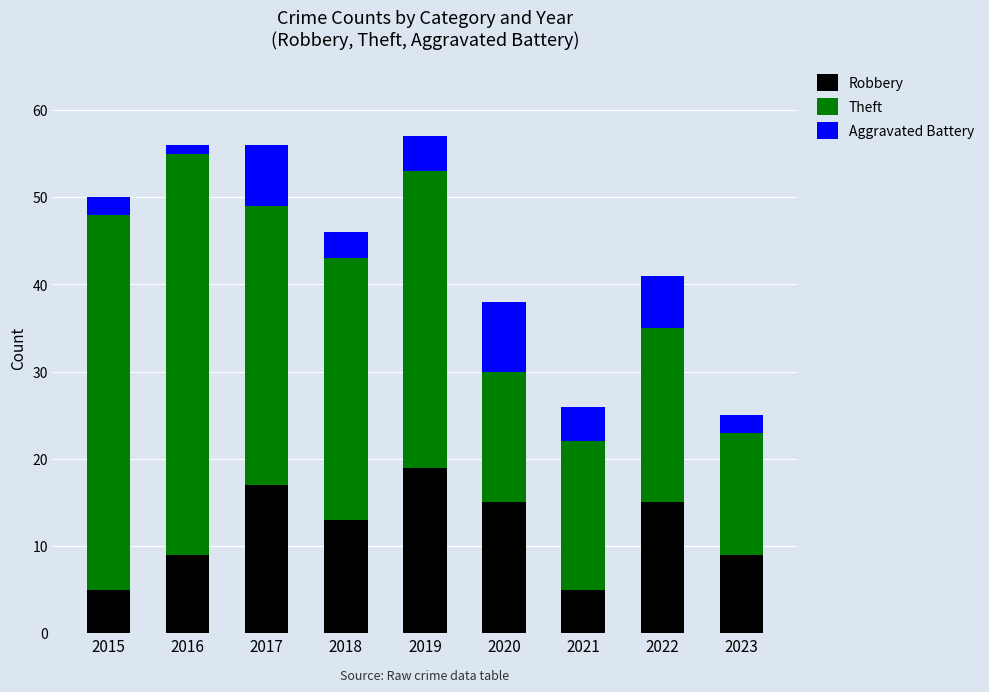

What is the difference between the maximum and minimum values in the Robbery series?

14